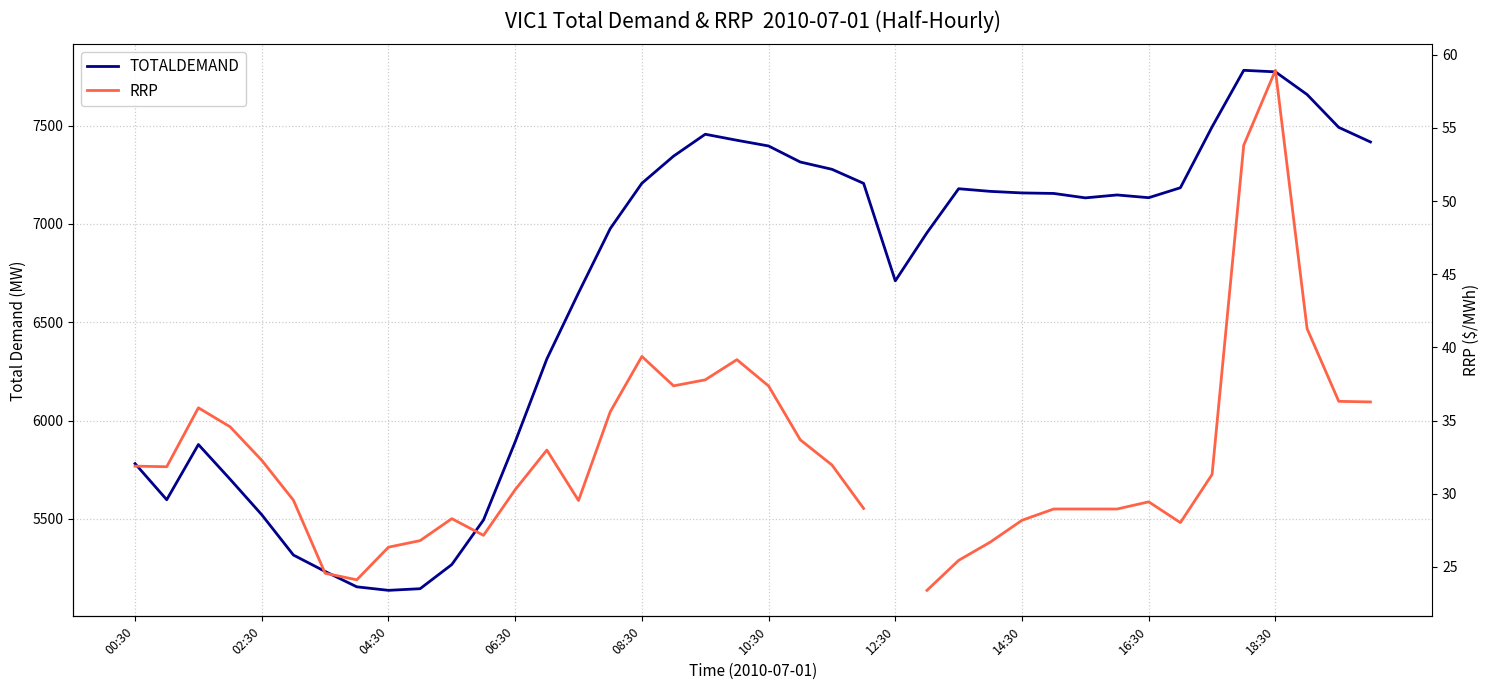

Between 13 and 19, which series saw the biggest shift?

TOTALDEMAND